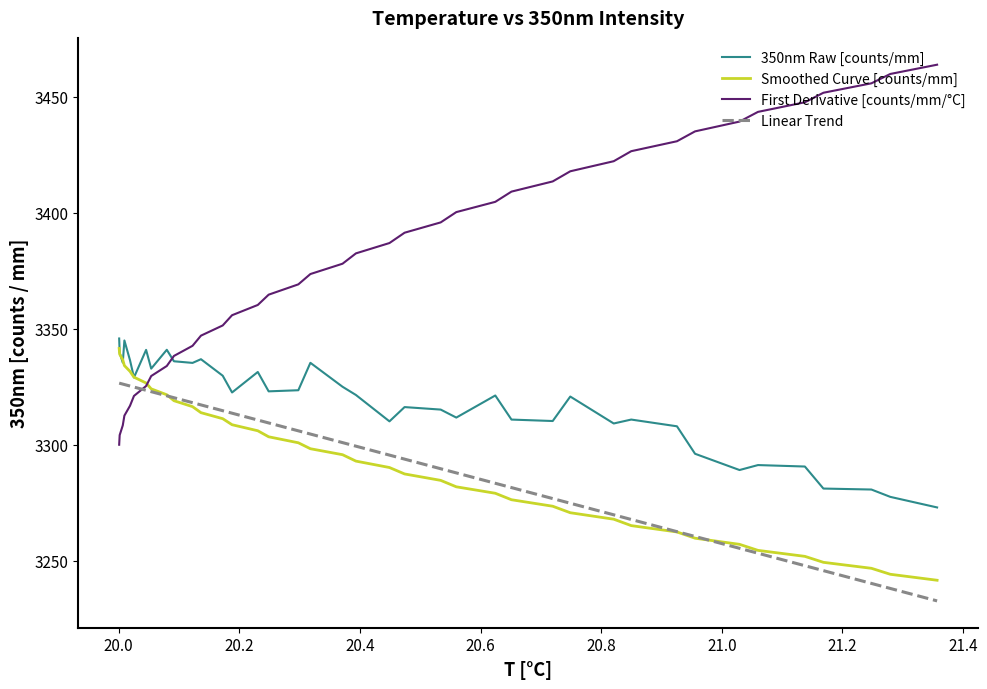

How many values in the Smoothed Curve [counts/mm] series are below 3292?

19